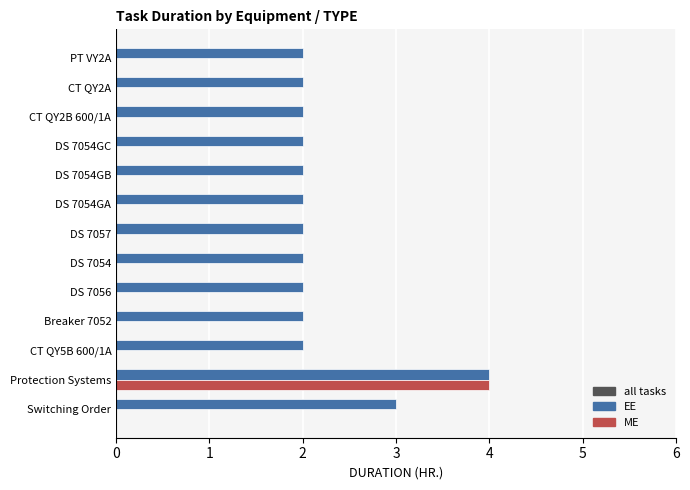

What is the highest value of the ME series?

4